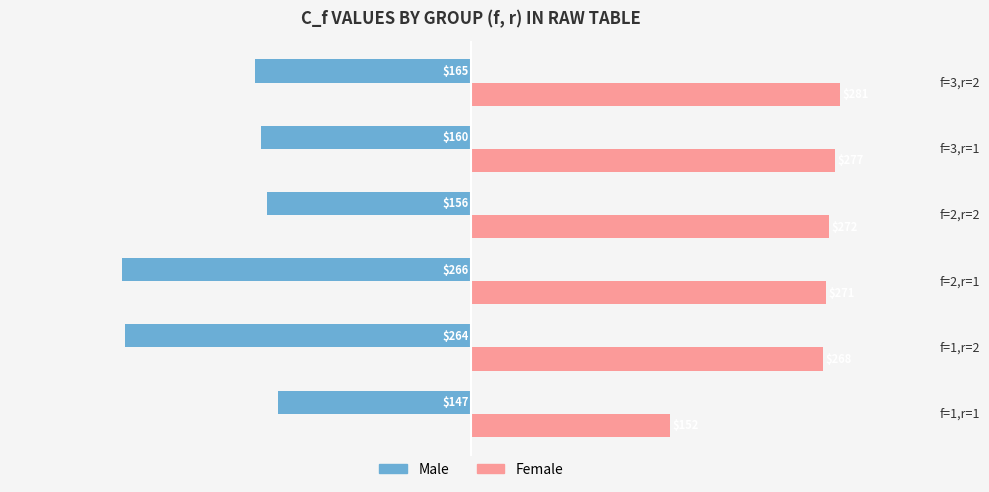

The Male series shows -155.9 at f=2,r=2. True or false?

True